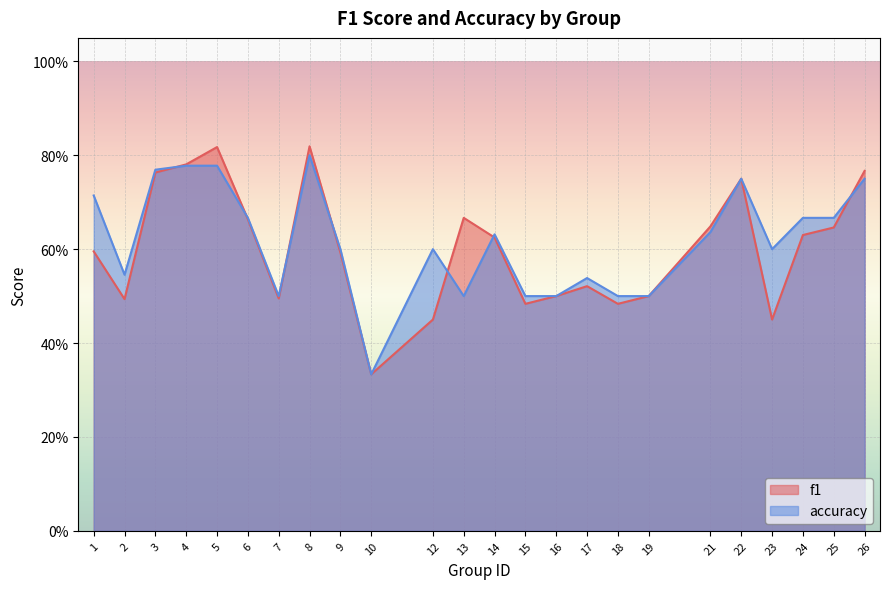

At which label is f1 closest to 0?

10